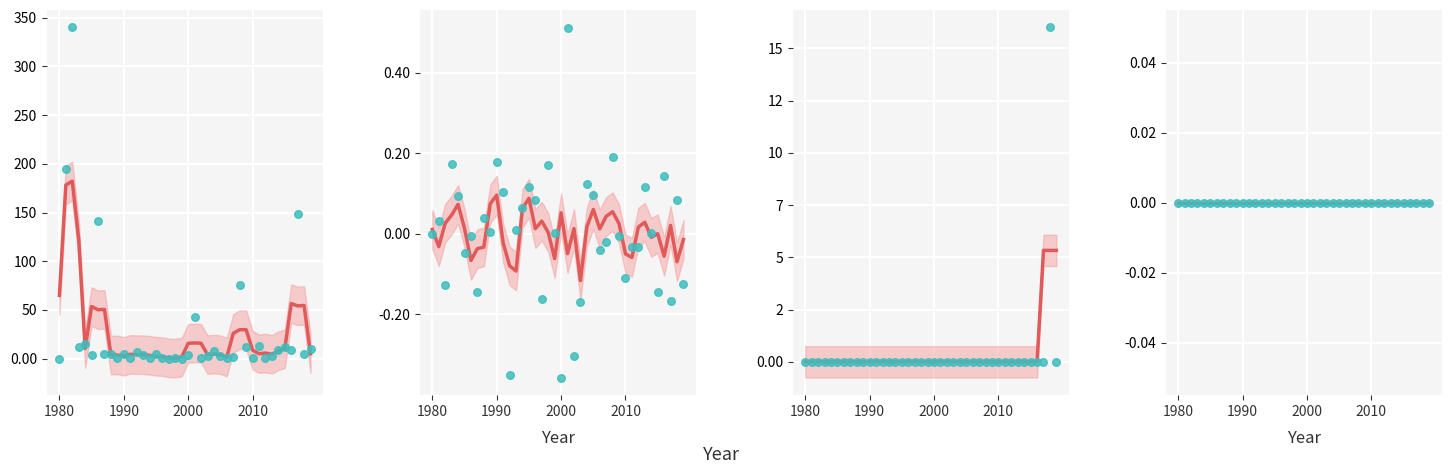

What is the total value across all series at 14?

1.1